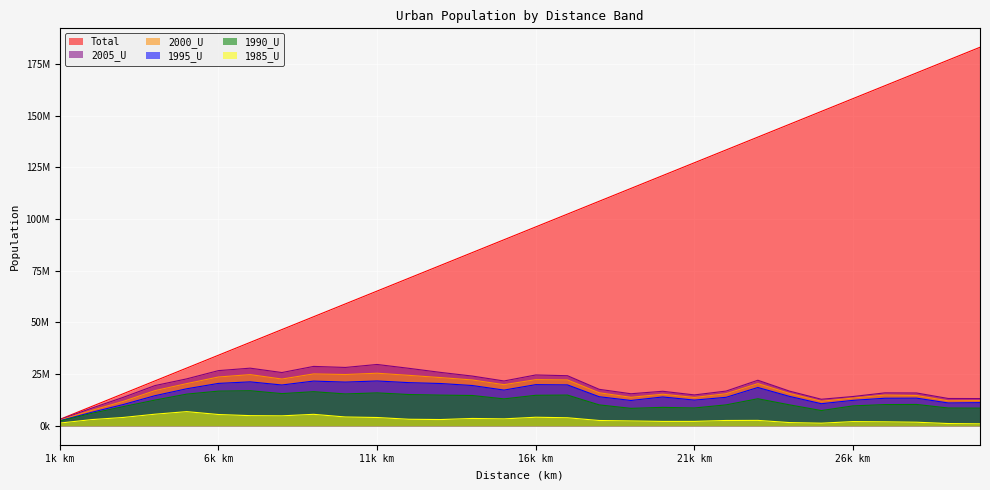

Count the number of categories in the chart.

30